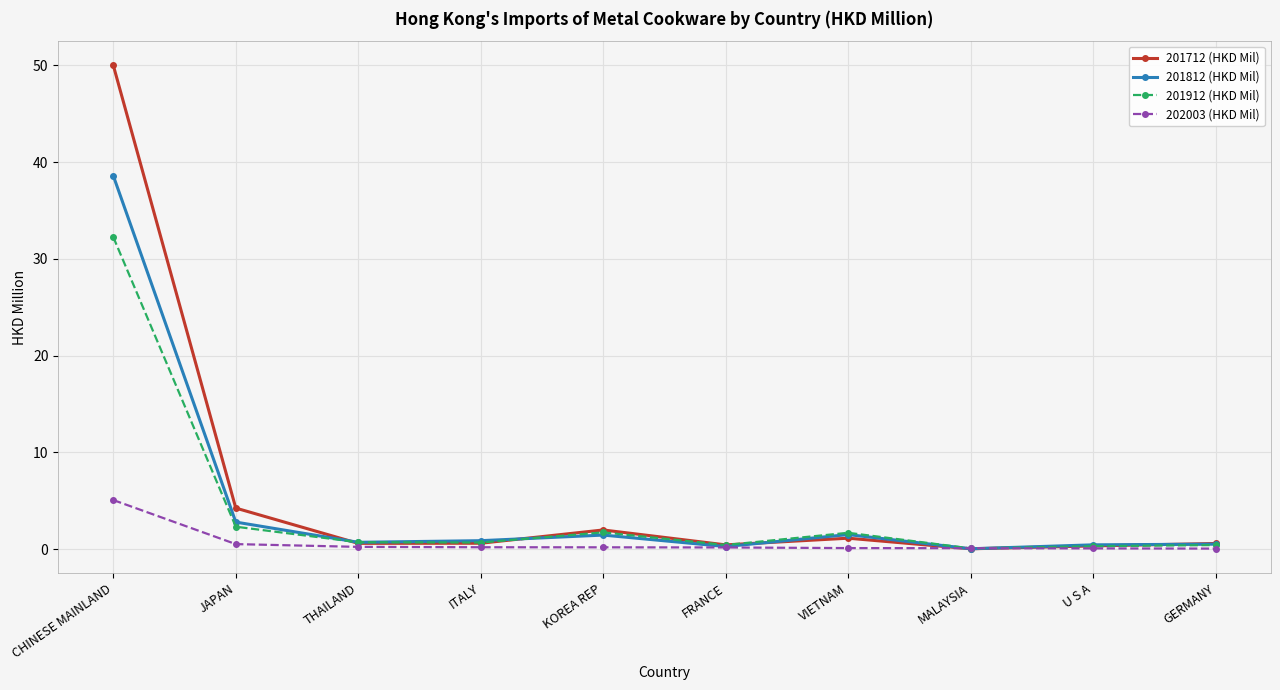

What is the maximum value for 202003 (HKD Mil)?

5.1